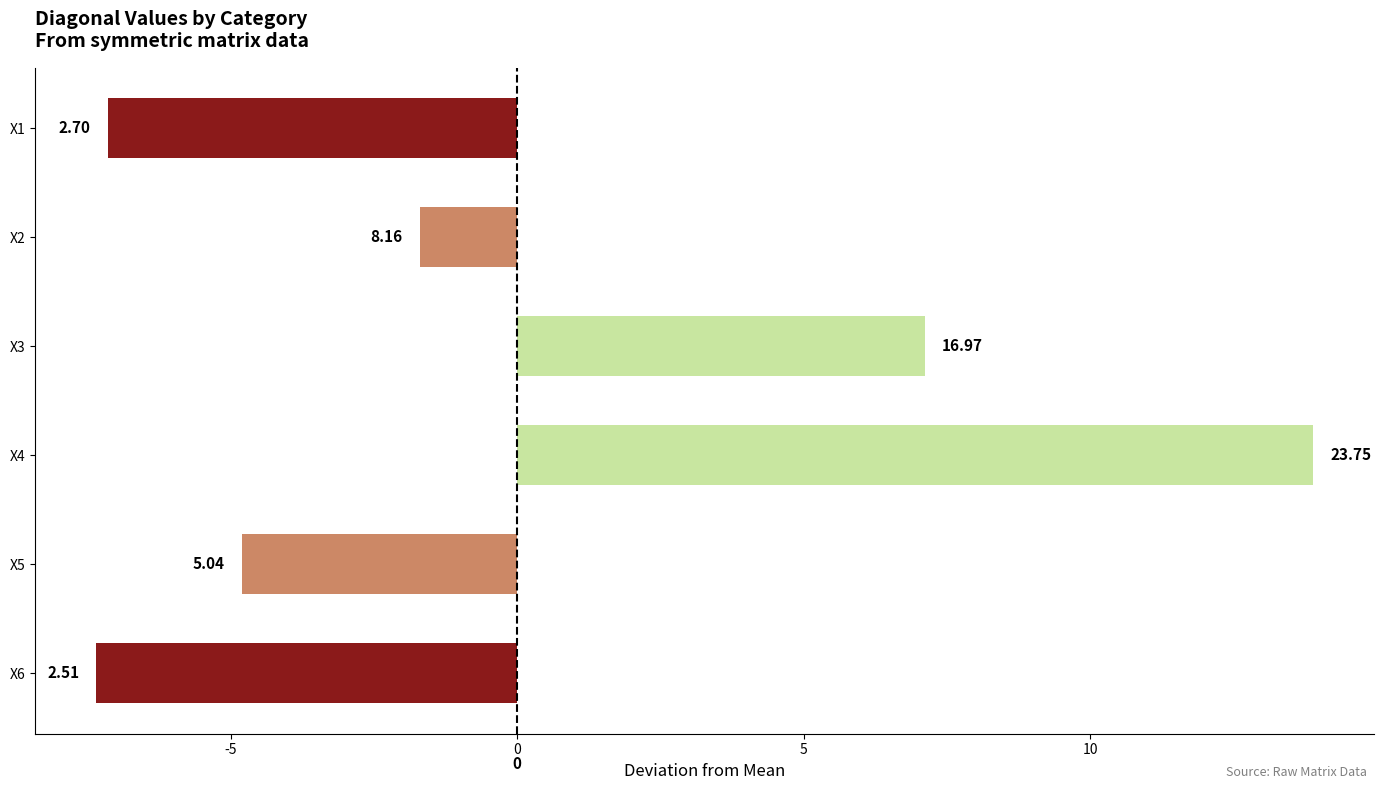

What is the difference between the maximum and minimum values?

21.2